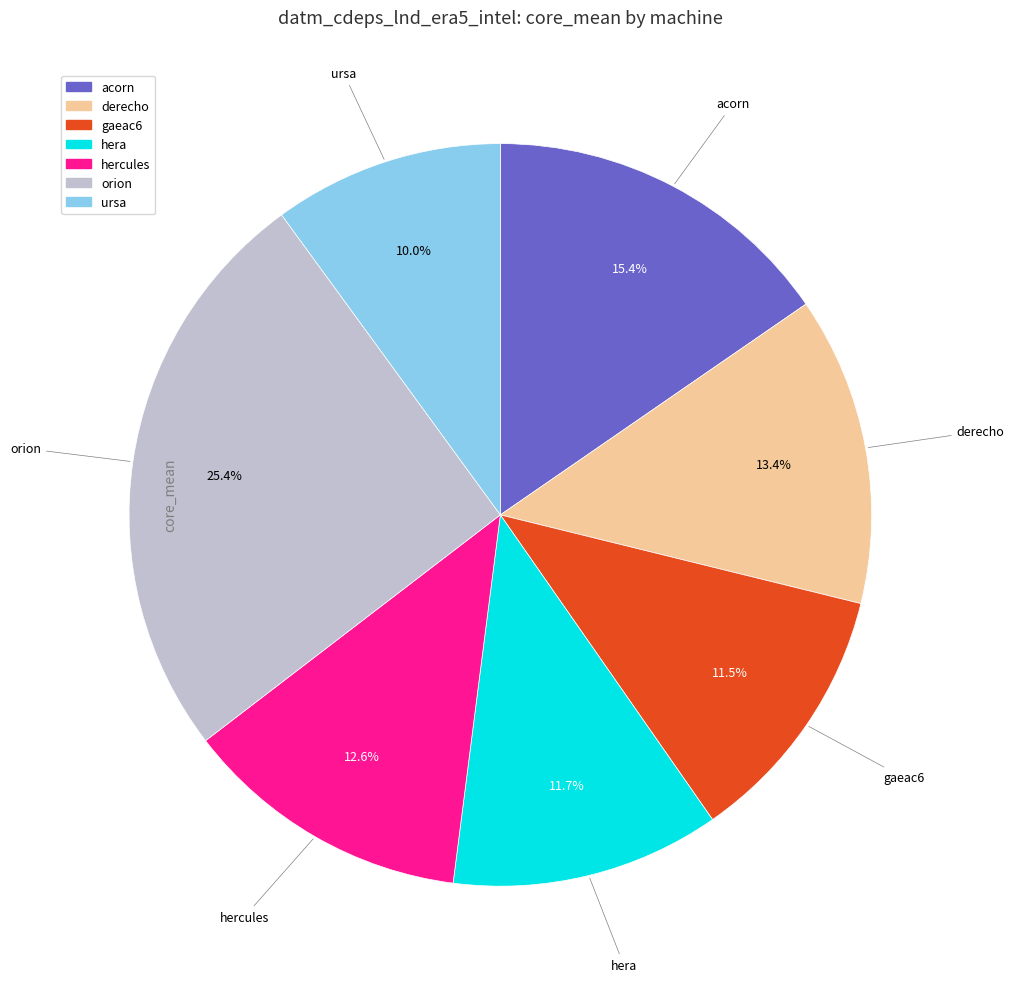

Is there any slice that represents more than half of the pie?

No